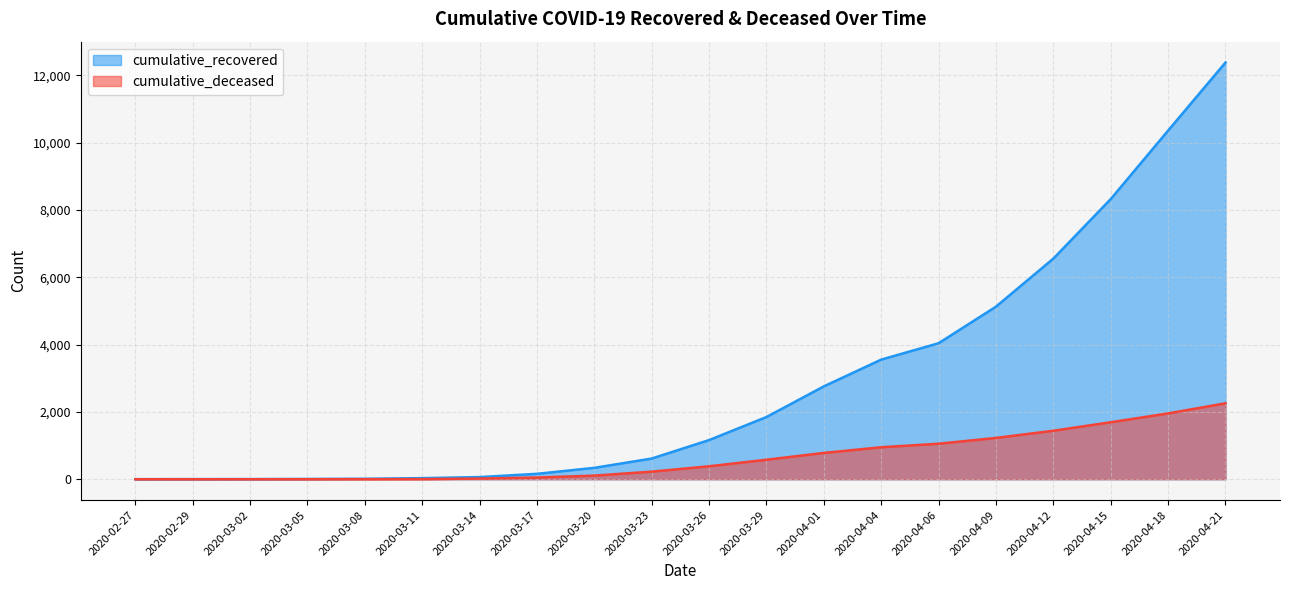

Between 2020-03-20 and 2020-04-06, which is larger?

2020-04-06